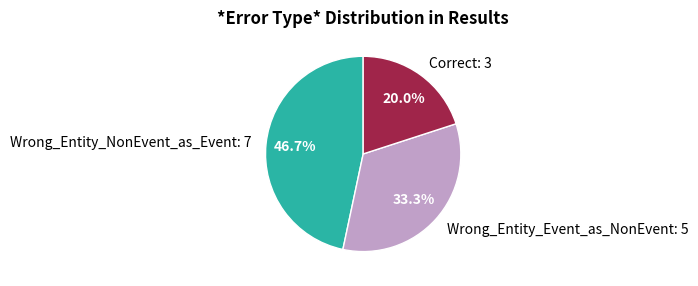

How many segments does this pie chart have?

3